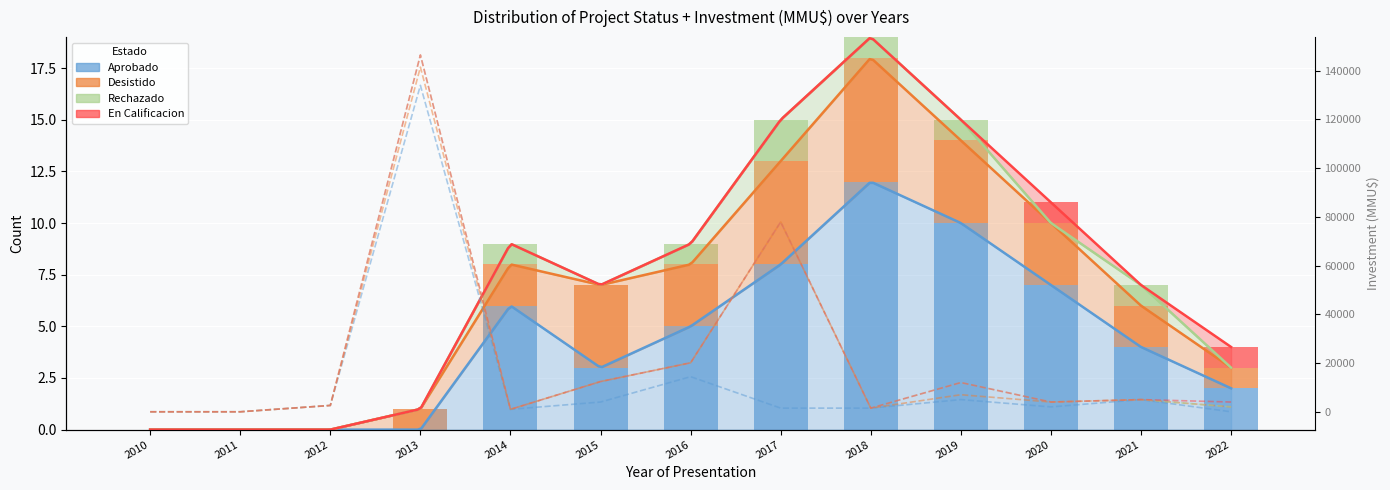

Reading right to left, extract all data points from this chart.

Aprobado: 2	4	7	10	12	8	5	3	6	0	0	0	0
Desistido: 1	2	3	4	6	5	3	4	2	1	0	0	0
Rechazado: 0	1	0	1	1	2	1	0	1	0	0	0	0
En Calificacion: 1	0	1	0	0	0	0	0	0	0	0	0	0